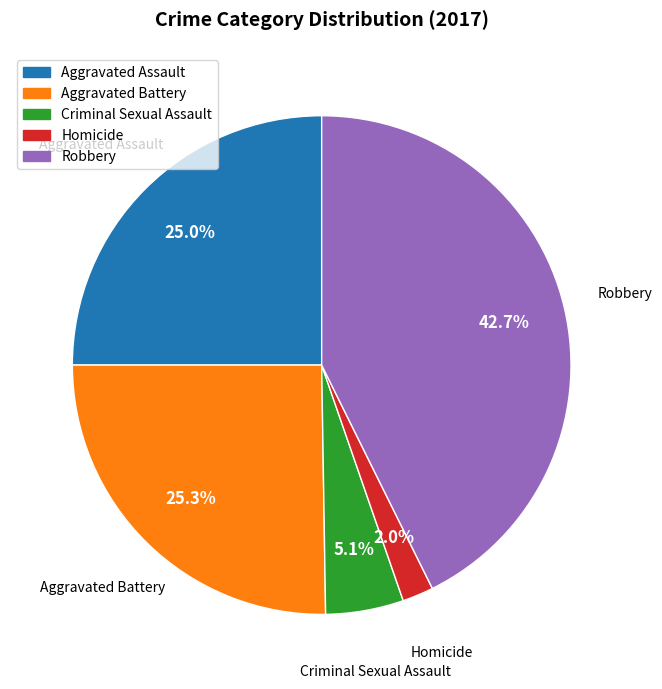

Which slice is the largest?

Robbery